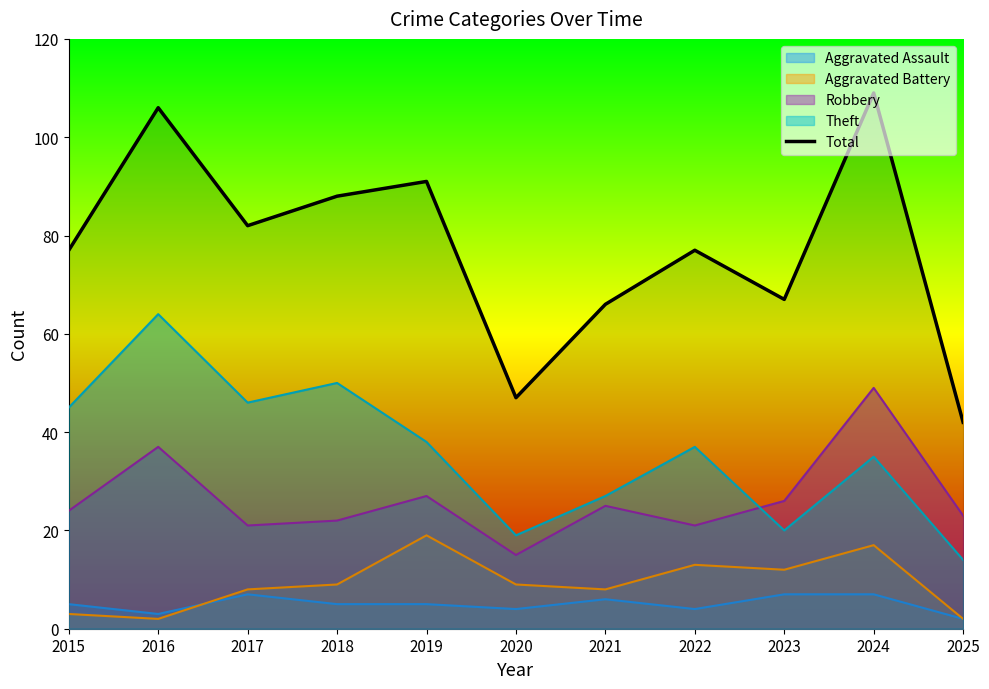

What is the approximate value of Robbery at 2023?

26